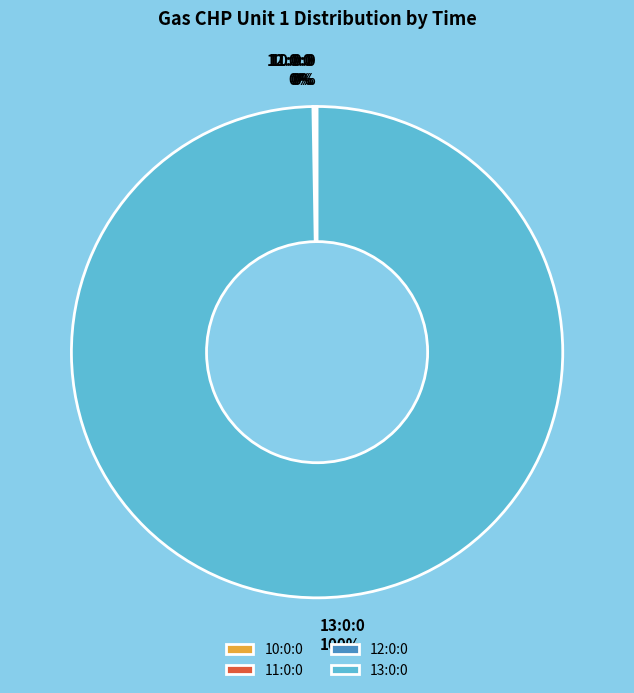

To the nearest percent, what is the average slice percentage?

25%